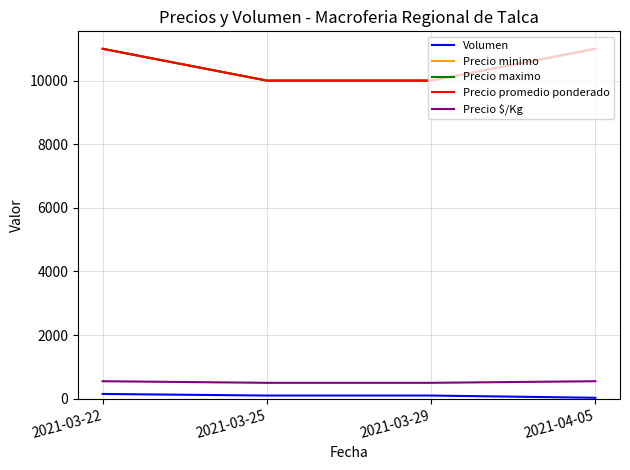

Does the chart display data point markers on the line(s)?

No